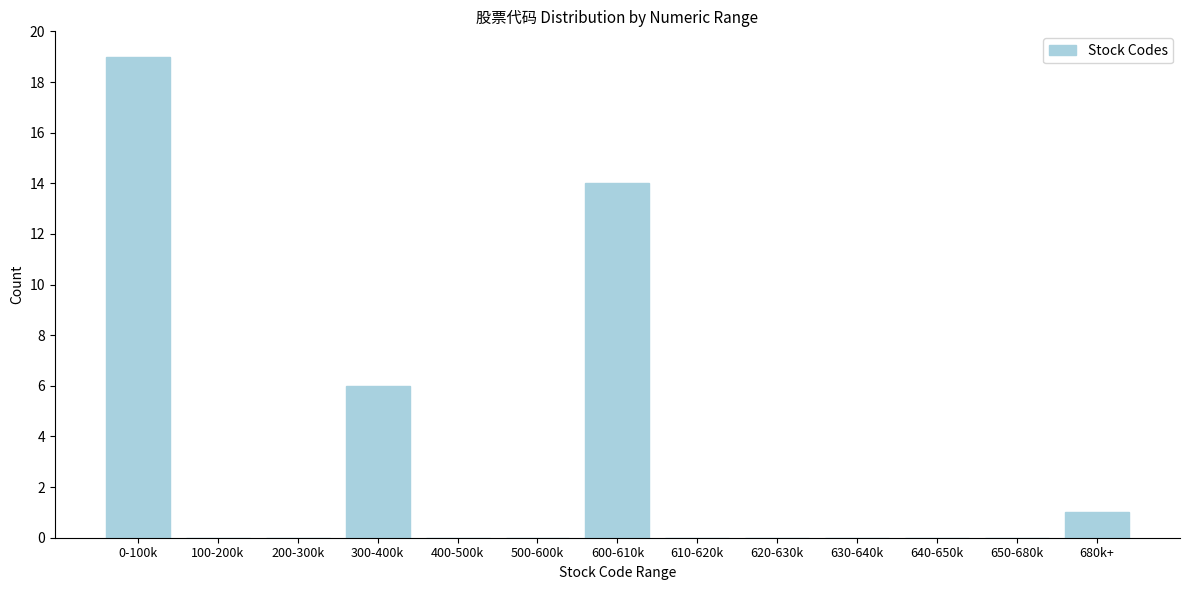

Reading left to right, extract all data points from this chart.

0-100k=19	100-200k=0	200-300k=0	300-400k=6	400-500k=0	500-600k=0	600-610k=14	610-620k=0	620-630k=0	630-640k=0	640-650k=0	650-680k=0	680k+=1